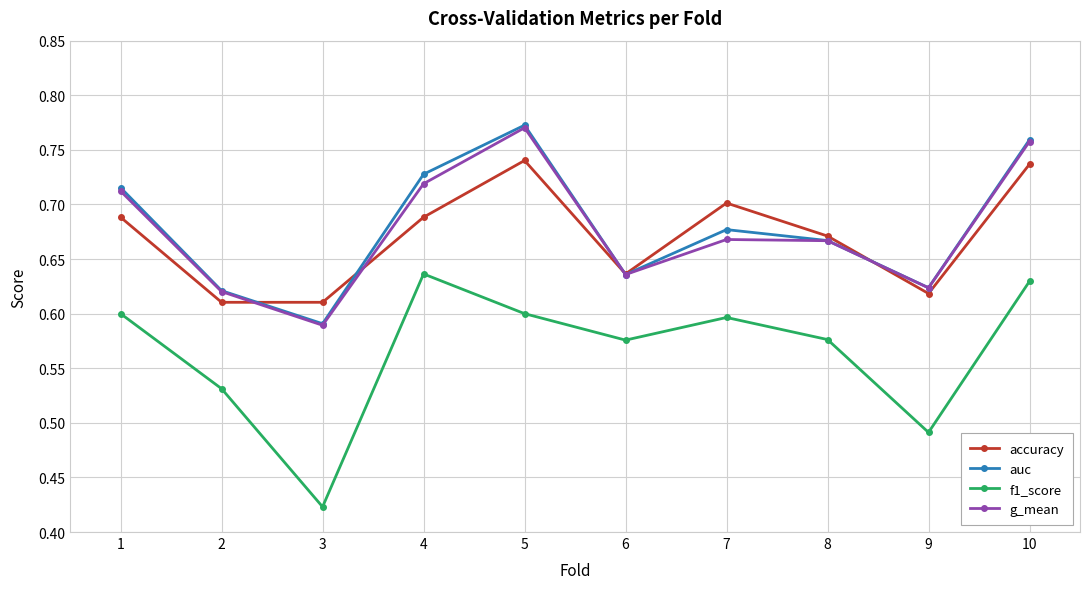

What is the total value across all series at 3?

2.2